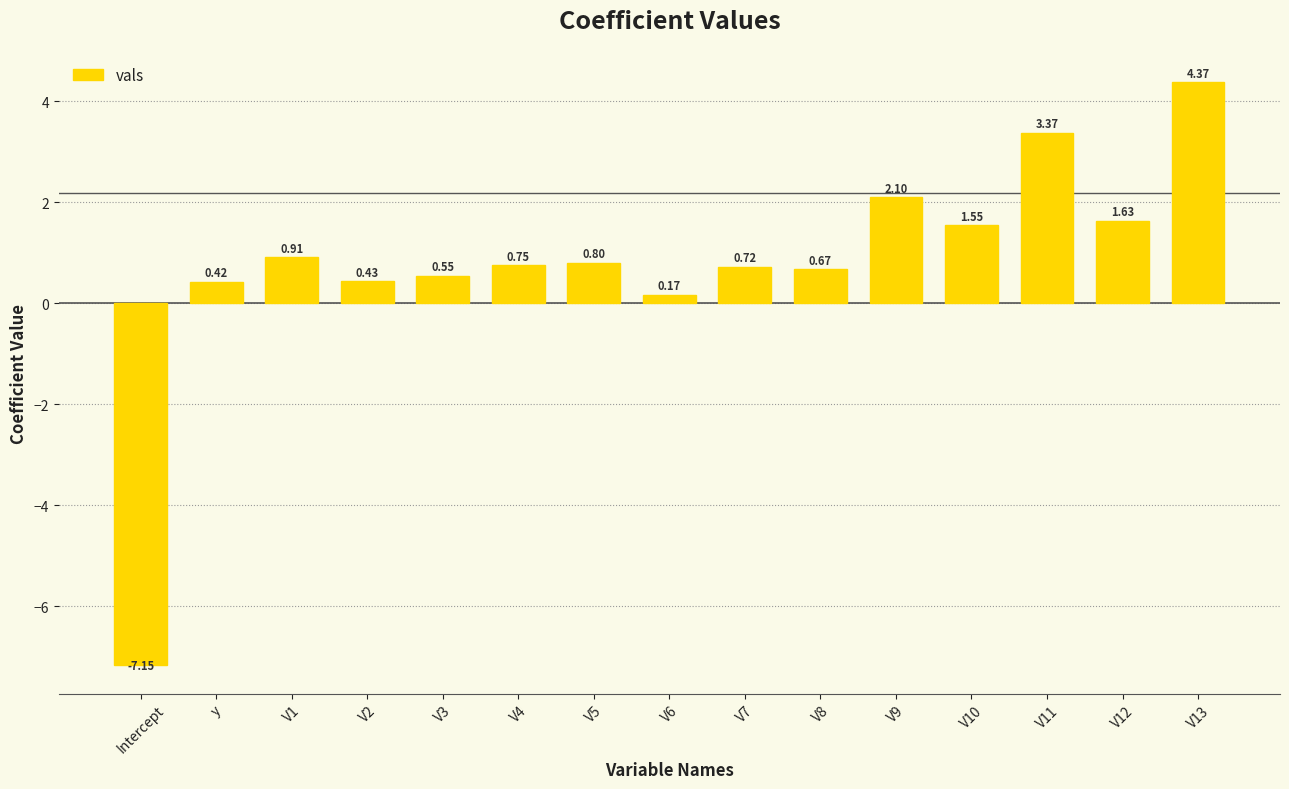

Does the chart contain stacked bars?

No